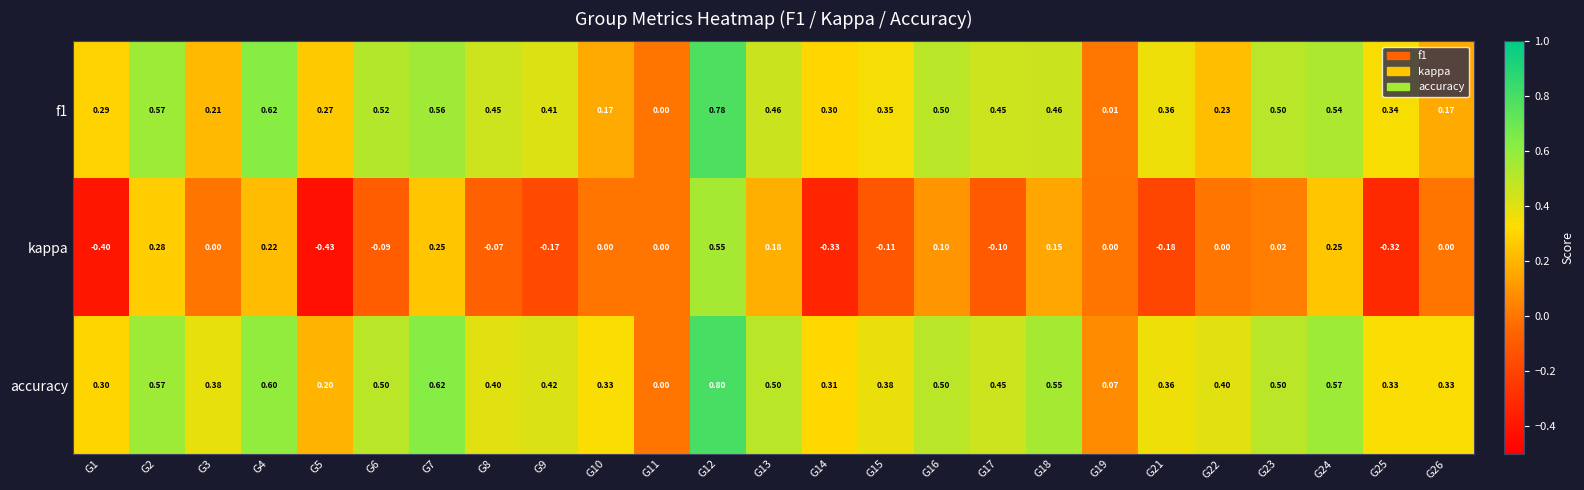

How many series are shown in this chart?

3